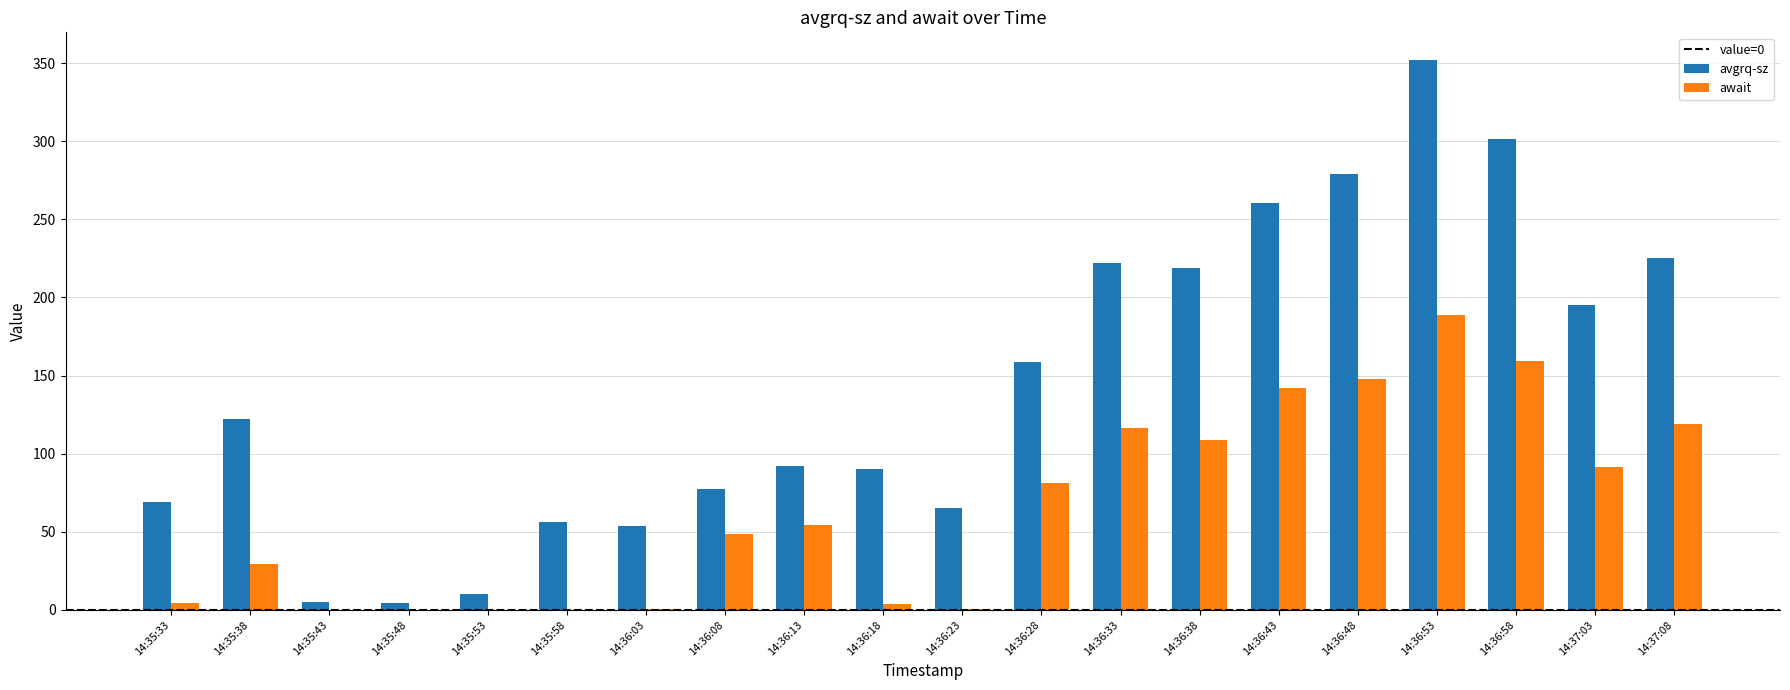

What is the greatest value displayed?

352.1